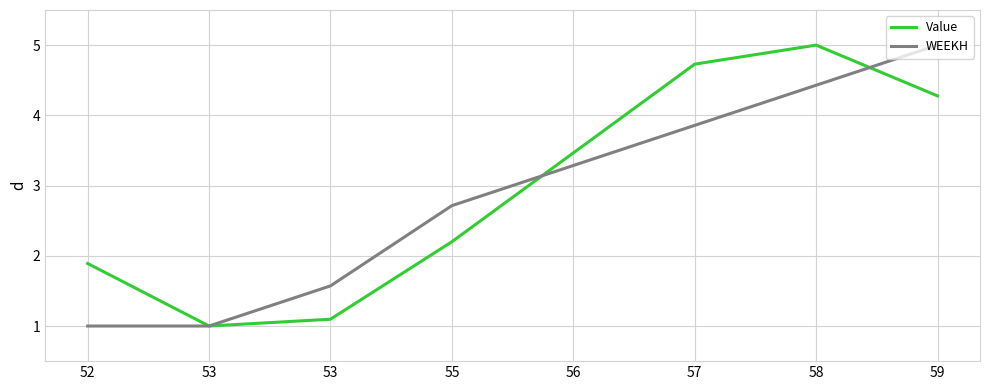

How many intersections are there between Value and WEEKH?

2